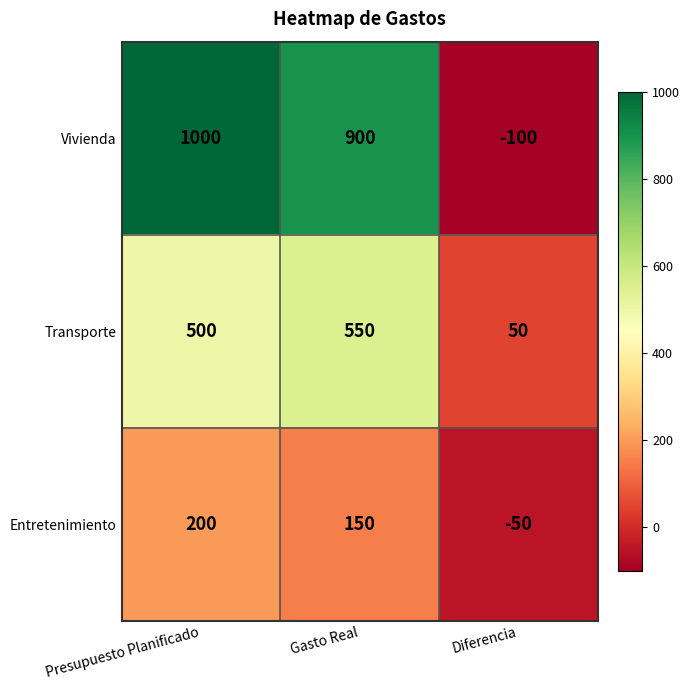

Which series changed the most between Presupuesto Planificado and Diferencia?

Vivienda